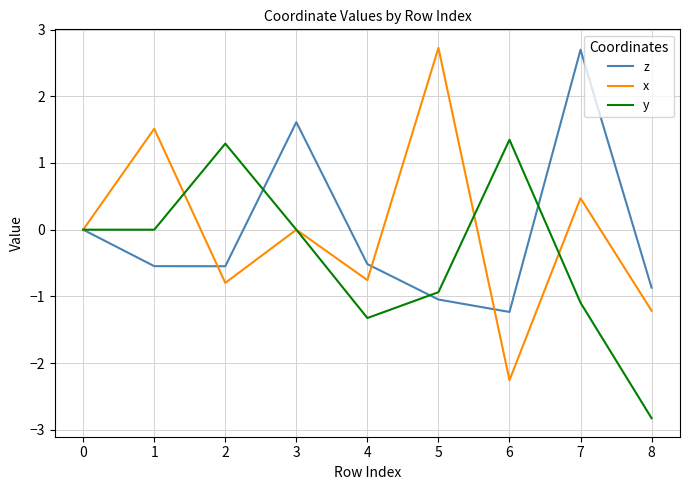

What is the difference between the z values at 1 and 3?

2.2